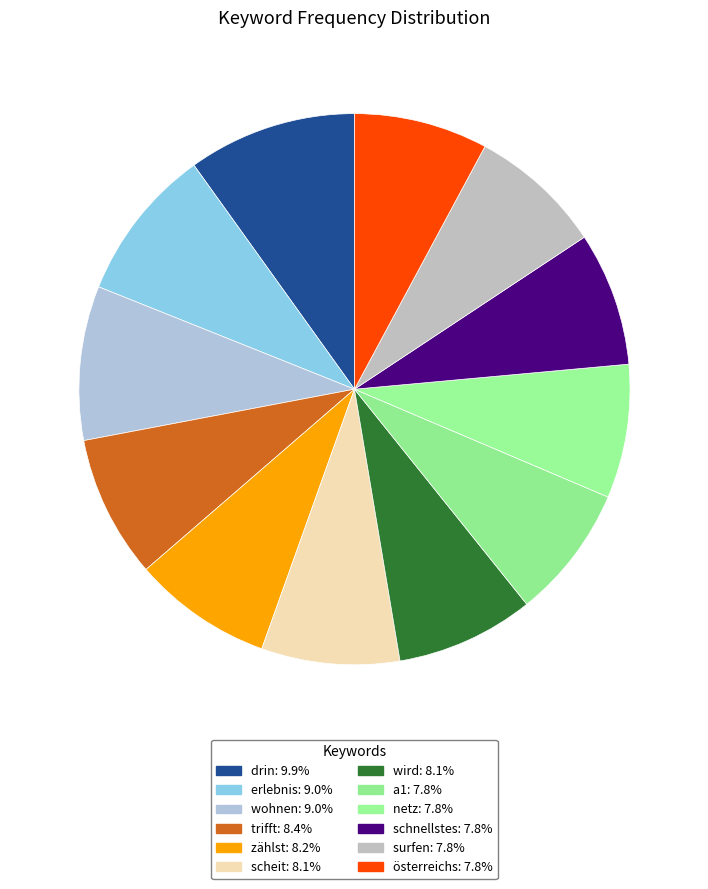

Rank the categories by value from lowest to highest.

a1, netz, schnellstes, surfen, österreichs, scheit, wird, zählst, trifft, erlebnis, wohnen, drin